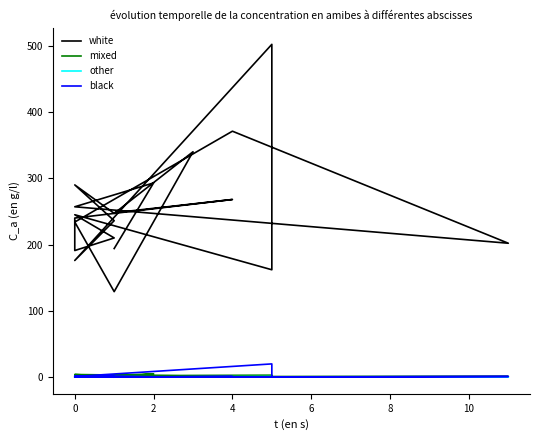

What is the average value of the black series?

1